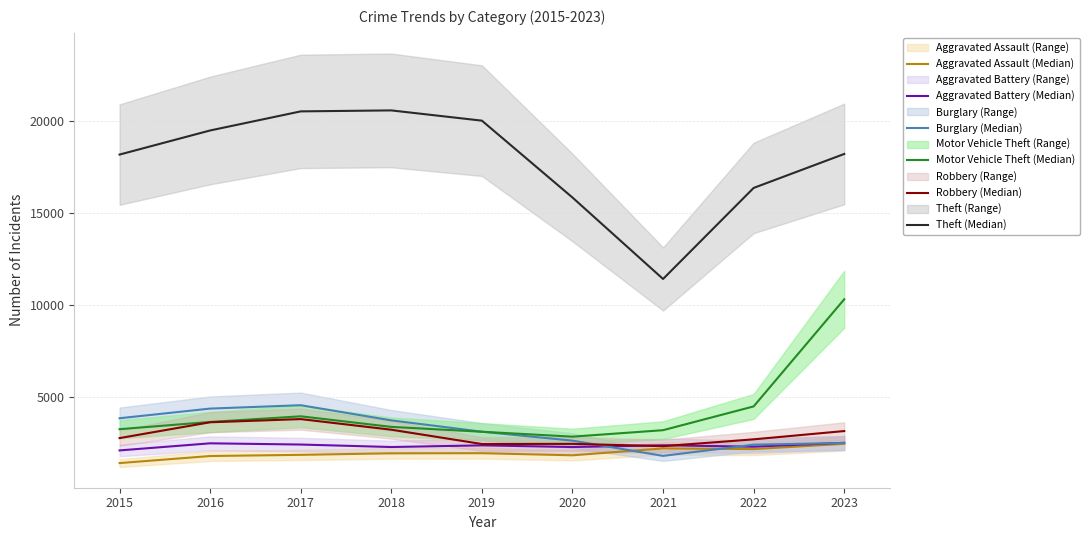

Which category has the lowest value in the Robbery (Median) series?

2021